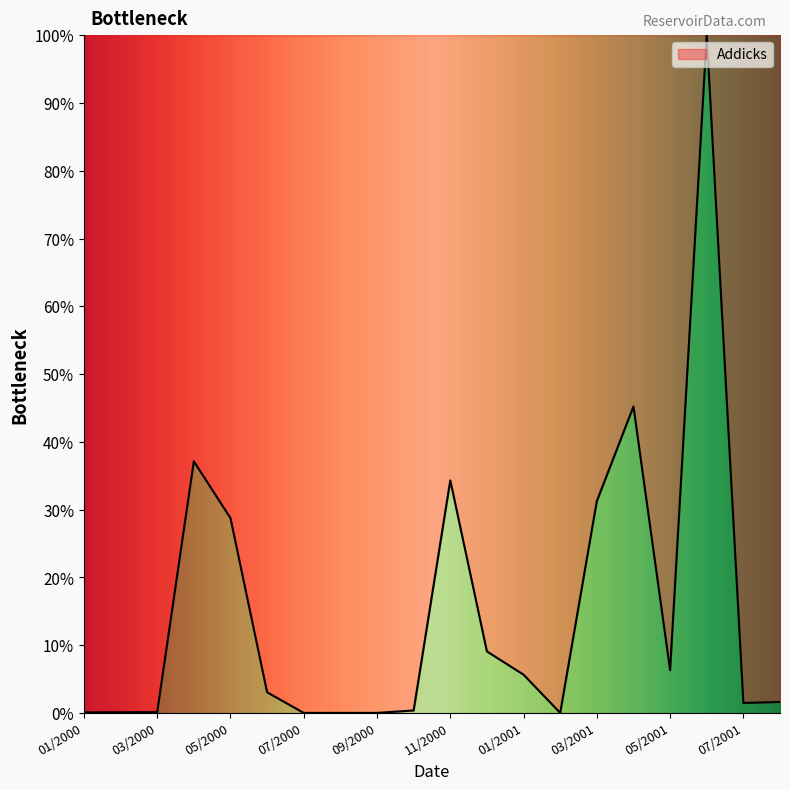

What is the difference between the maximum and minimum values?

100.0